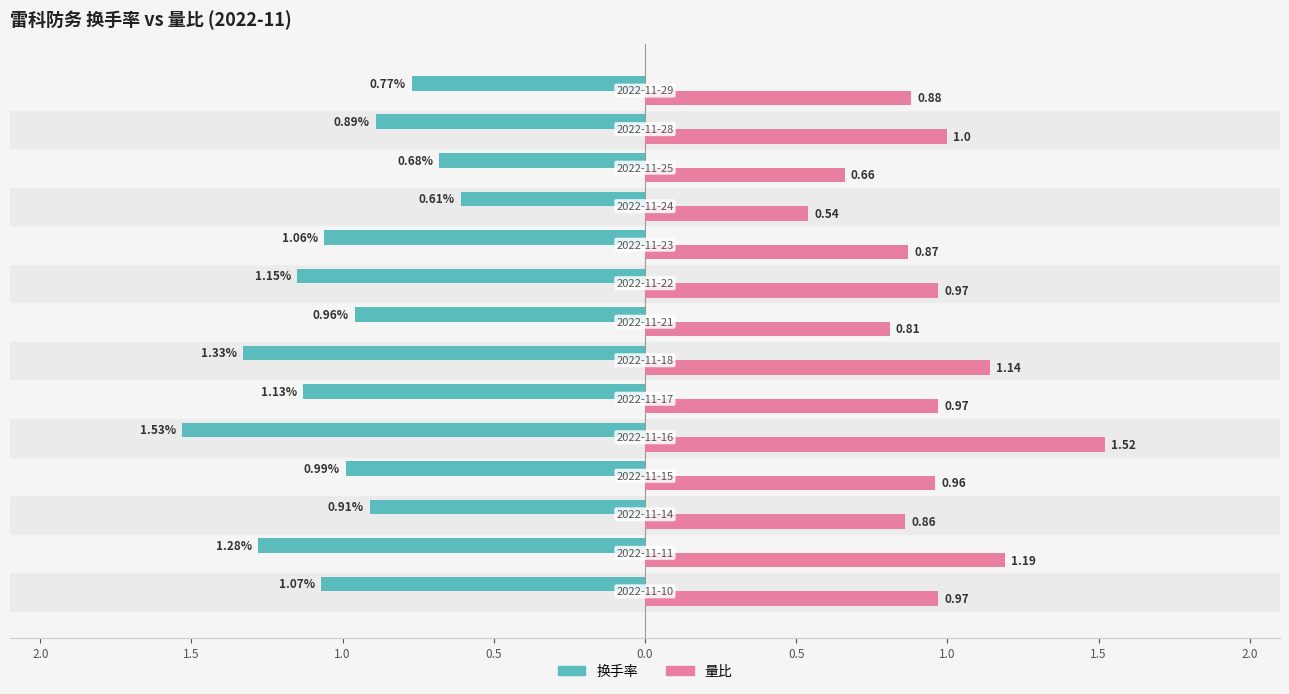

What are all the series names shown in the legend?

换手率, 量比